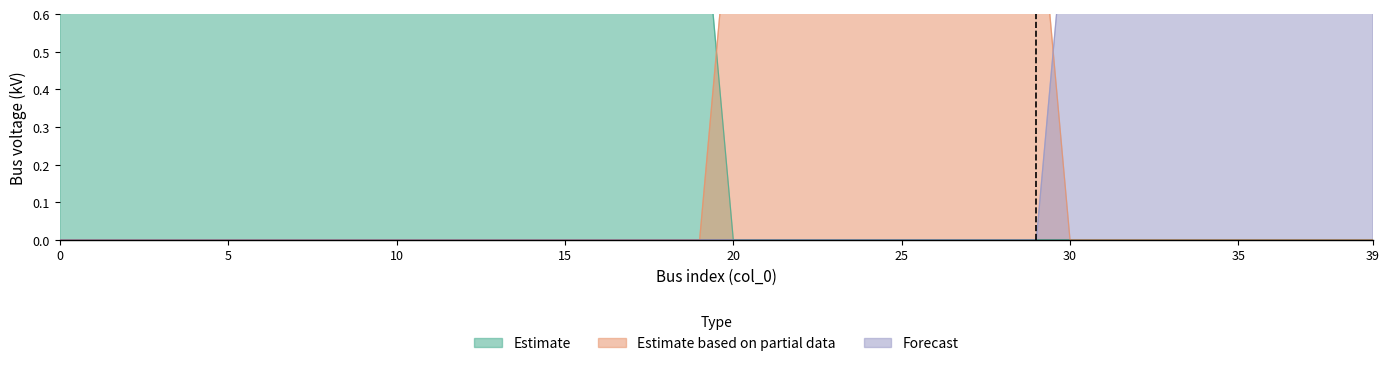

At which category does Estimate based on partial data reach its first local peak?

22